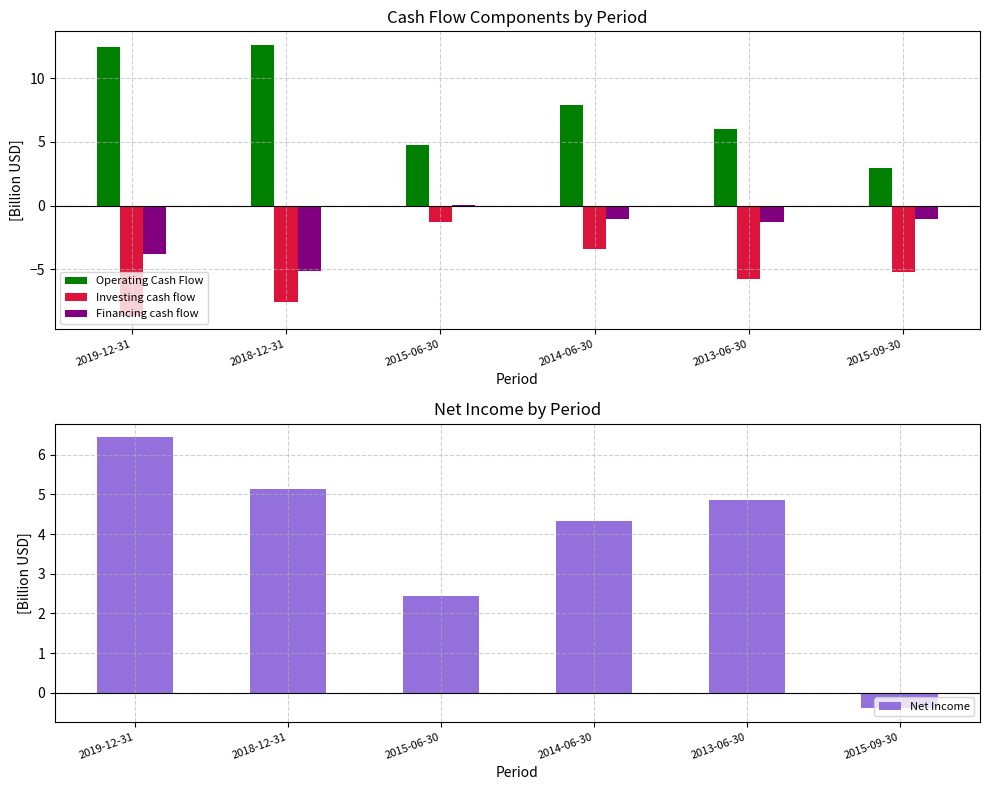

Rank the series by their maximum value, from highest to lowest.

Operating Cash Flow, Net Income, Financing cash flow, Investing cash flow